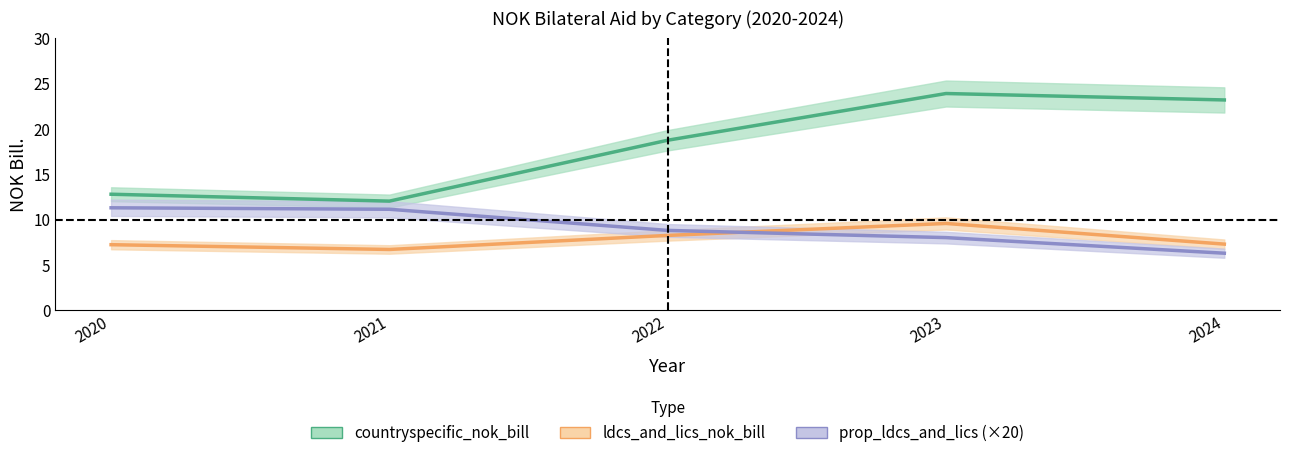

How many data points in countryspecific_nok_bill are less than 18?

2